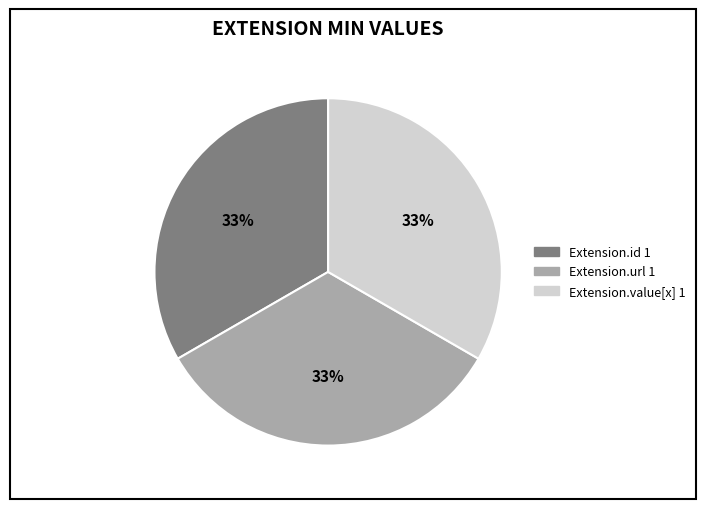

Is there any slice that represents more than half of the pie?

No